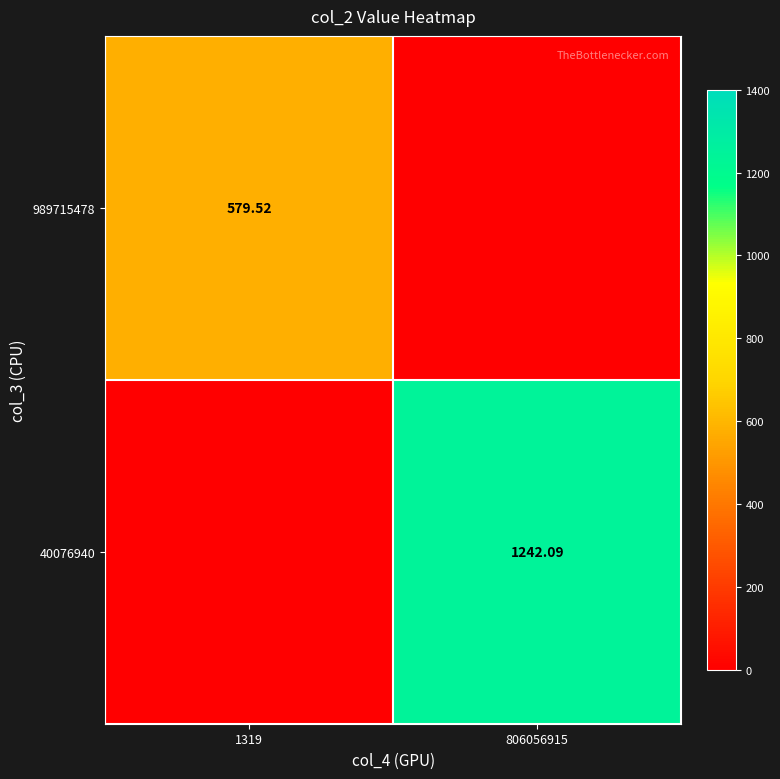

Rank the series by their average value, from lowest to highest.

989715478, 40076940